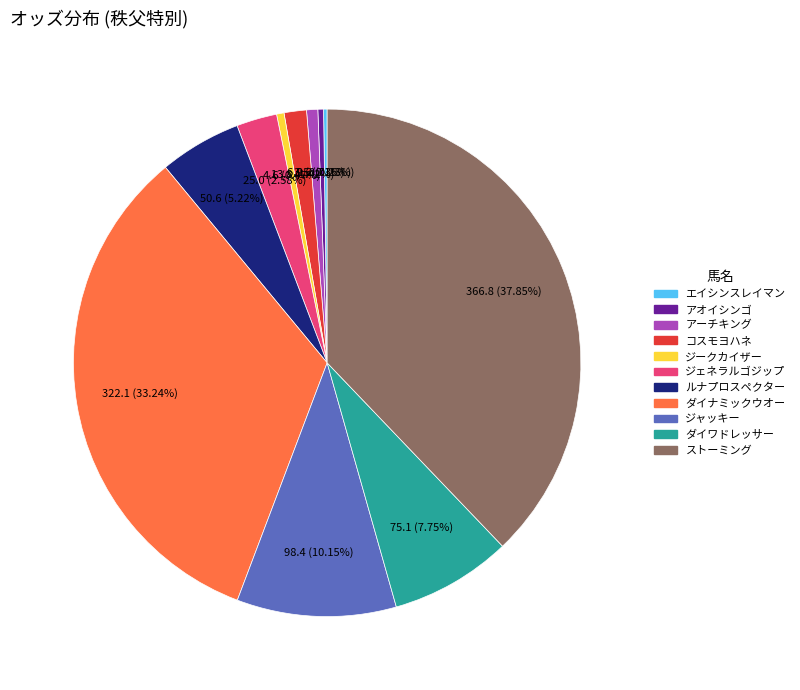

Combined, do ジェネラルゴジップ and アオイシンゴ account for over 50%?

No